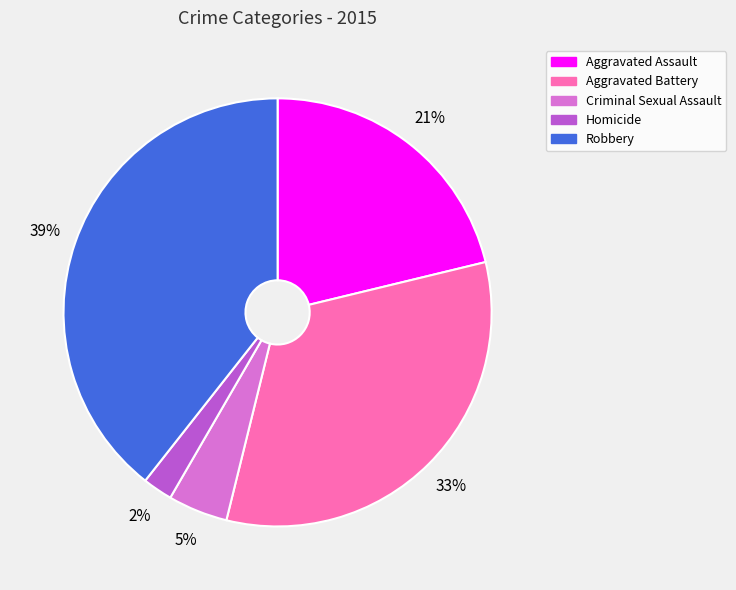

Approximately how many times larger is the value at Aggravated Battery compared to Robbery?

0.8